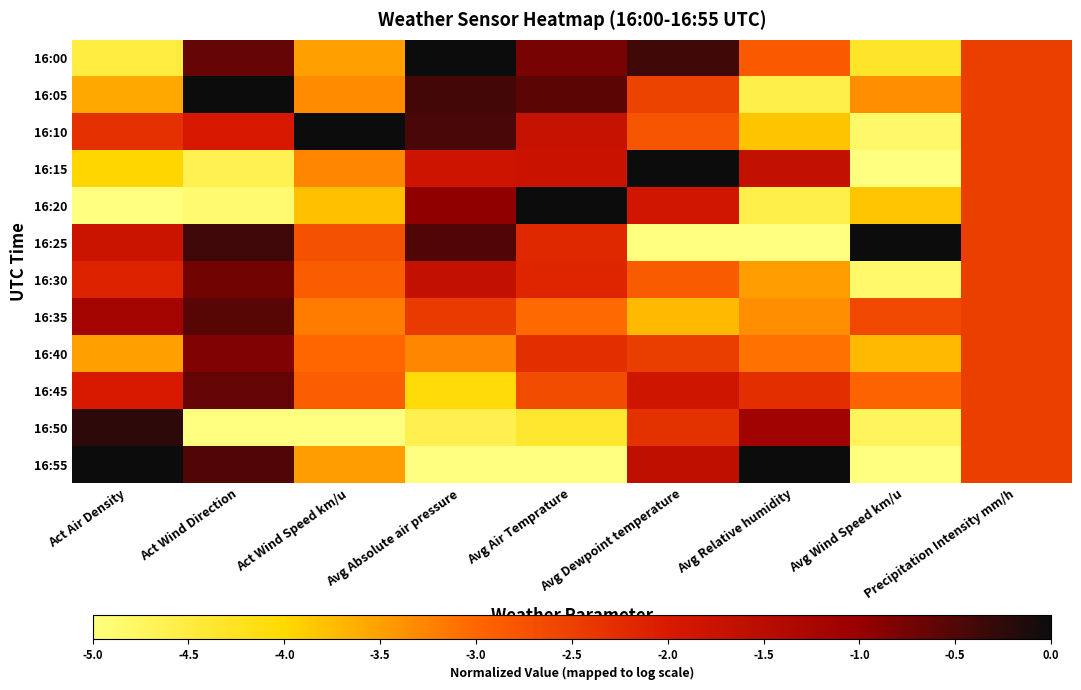

Which series has the largest total across all categories?

16:00